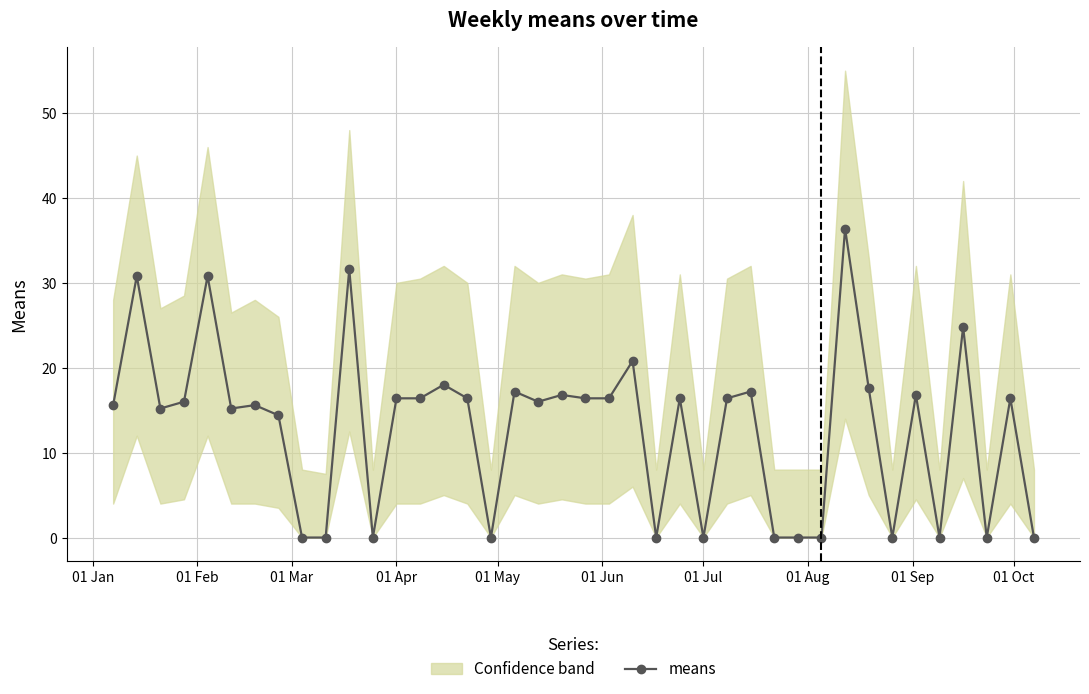

How many lines are shown in the chart?

1